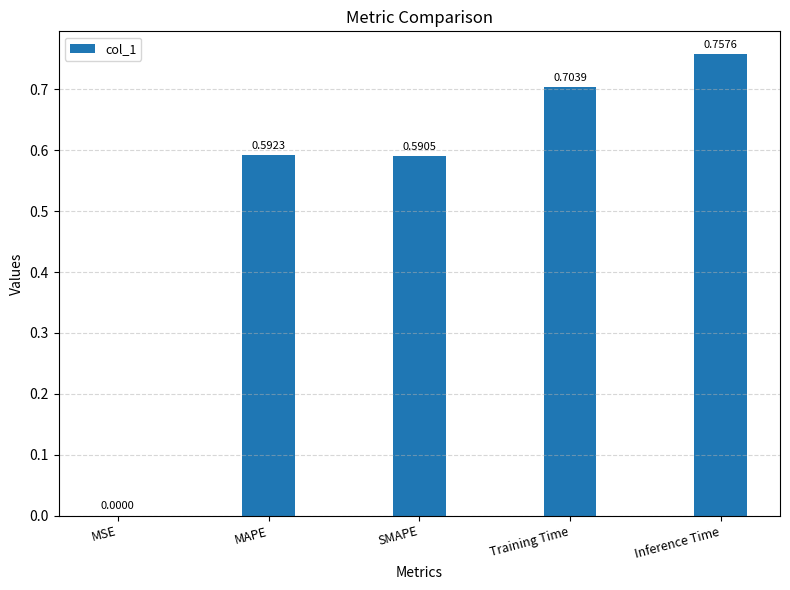

Count the number of categories in the chart.

5